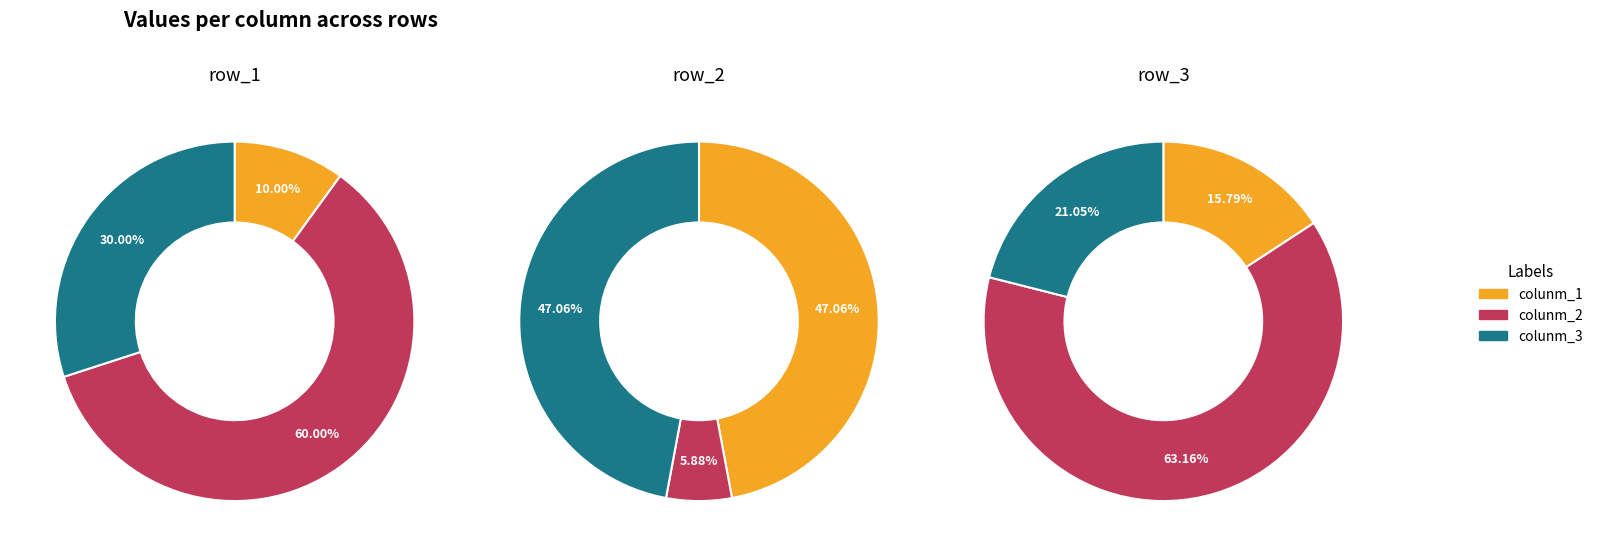

To the nearest percent, what is the difference between the largest and smallest slice percentages?

41%